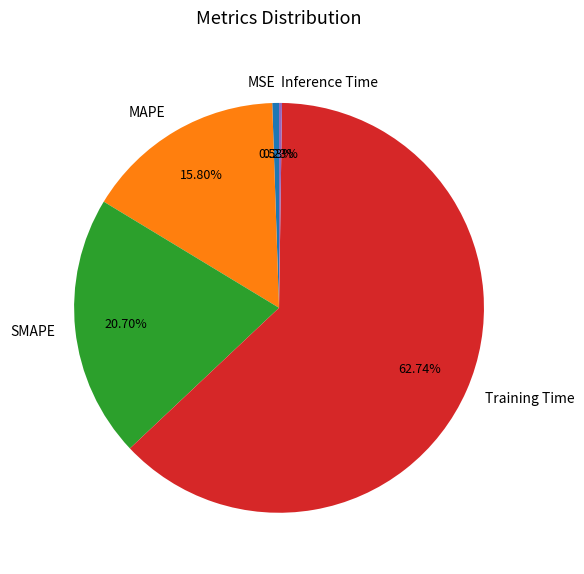

What is the ratio of the value at MAPE to the value at Training Time?

0.3